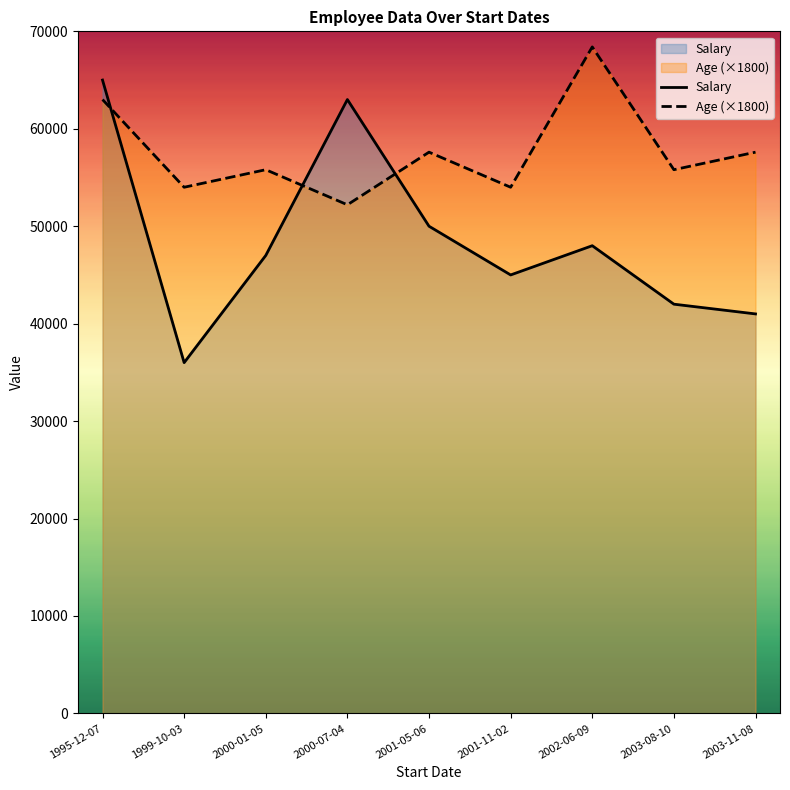

What position from the right is 2001-05-06?

5